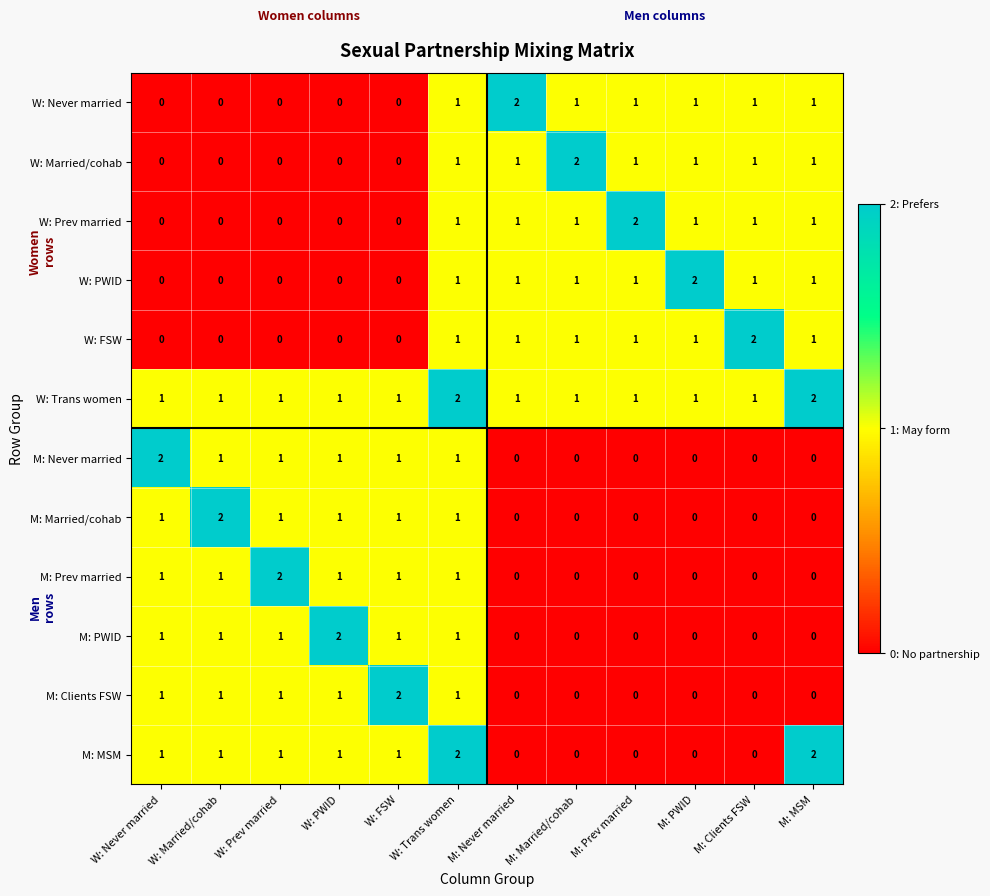

Count the M: Never married values in the range 0 to 1.

11